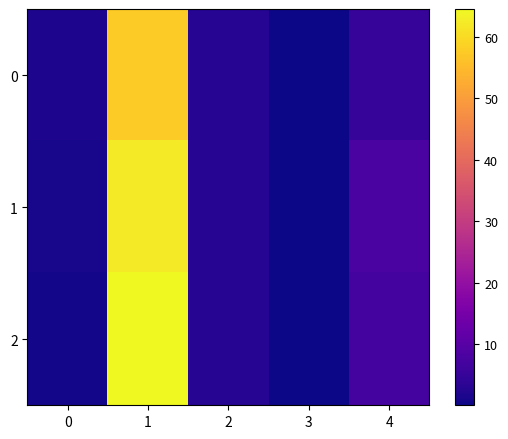

How many series are shown in this chart?

3